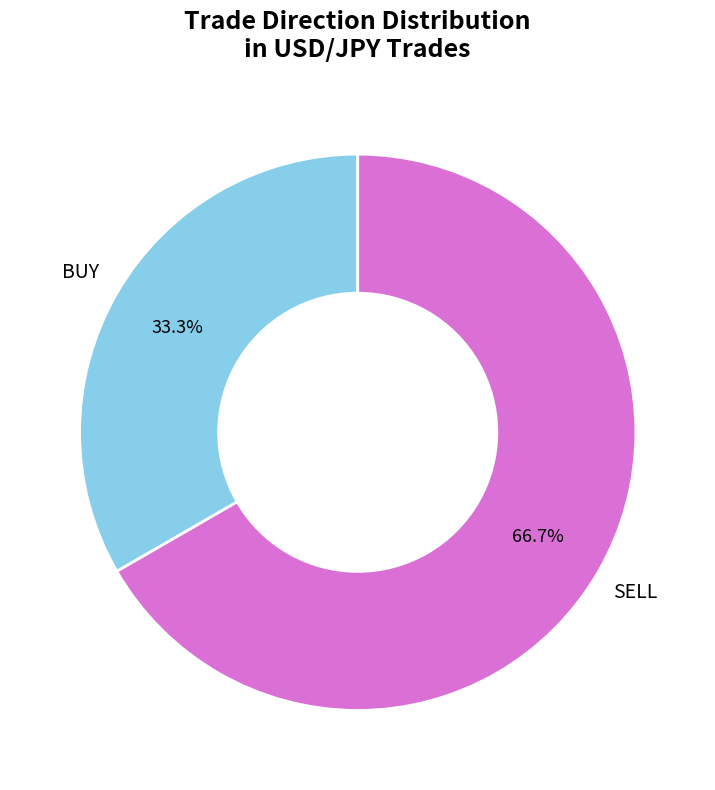

Is there a majority slice in this chart?

Yes